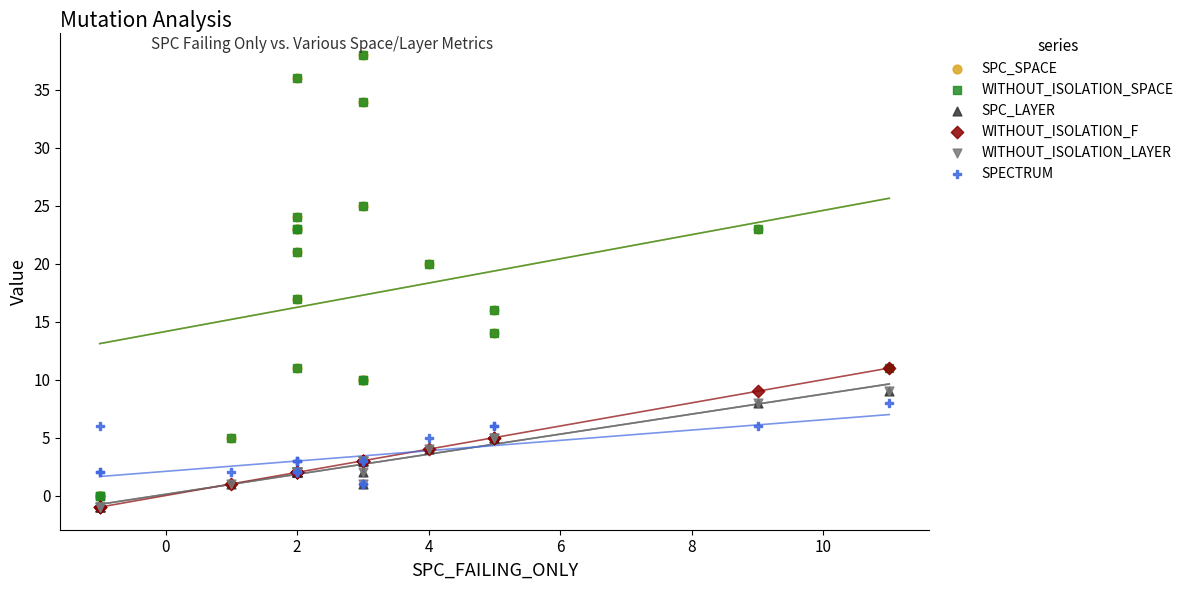

Which series reaches the minimum Y coordinate?

SPC_LAYER